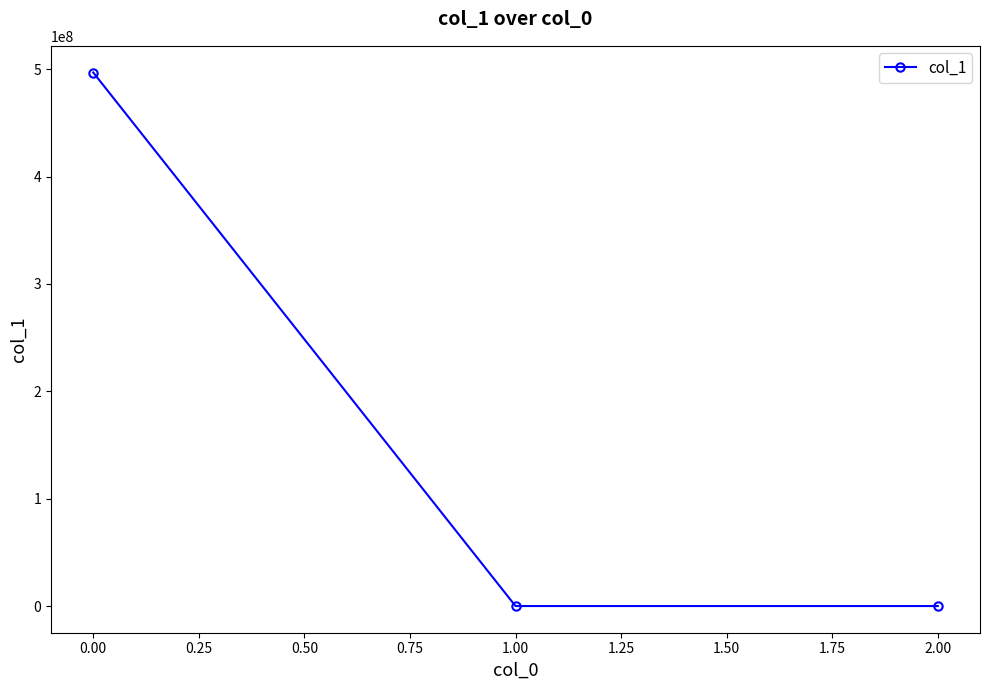

What is the sum of all values?

496989896.6